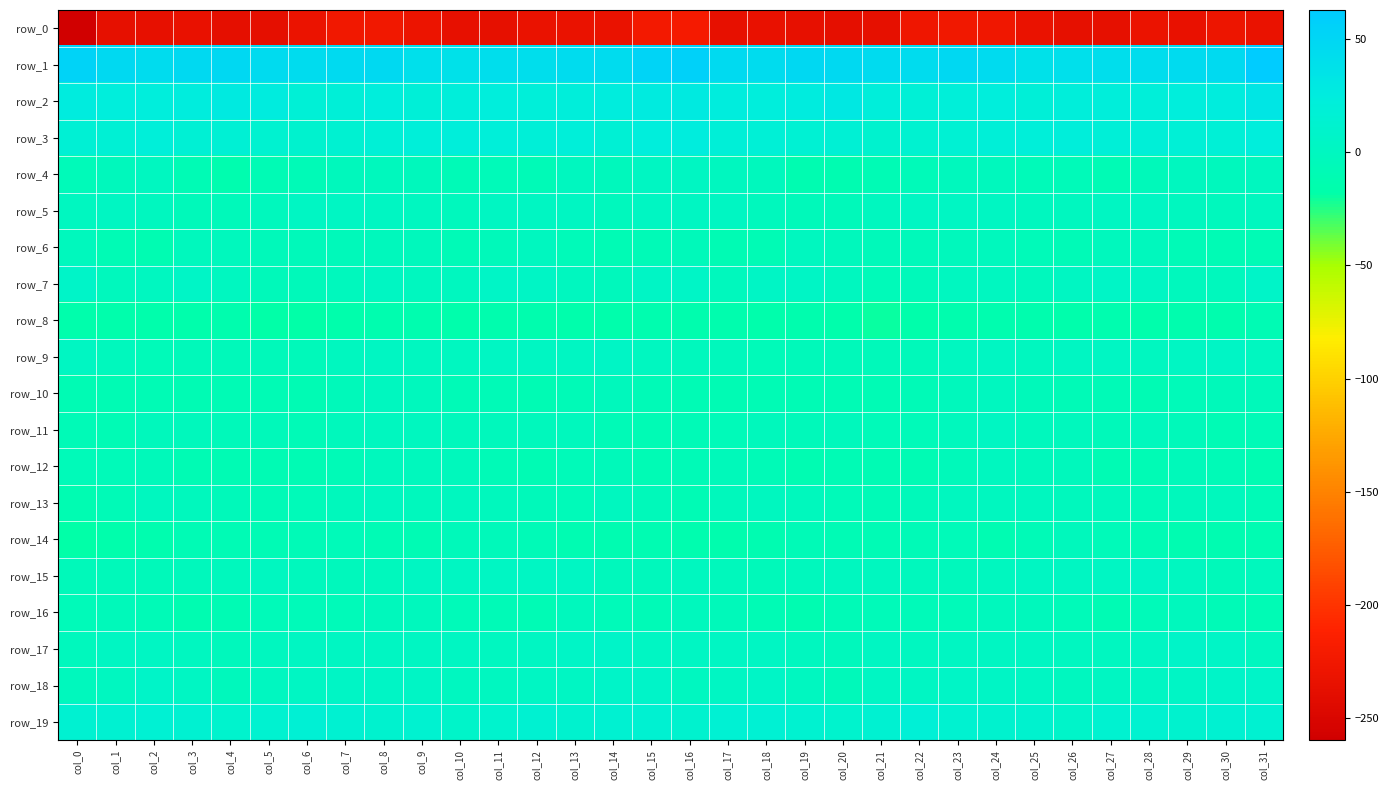

How many values in row_18 are above zero?

28